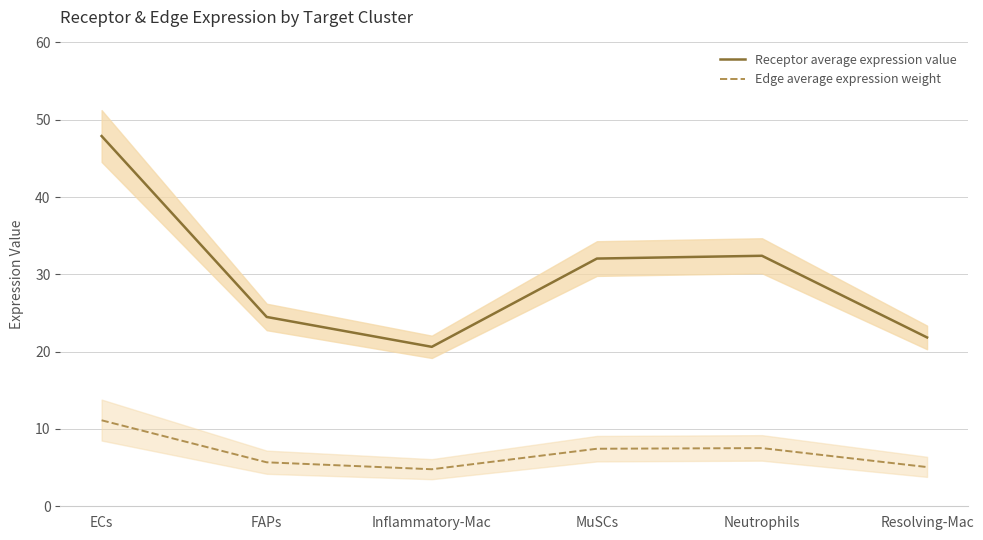

Count the number of categories in the chart.

6